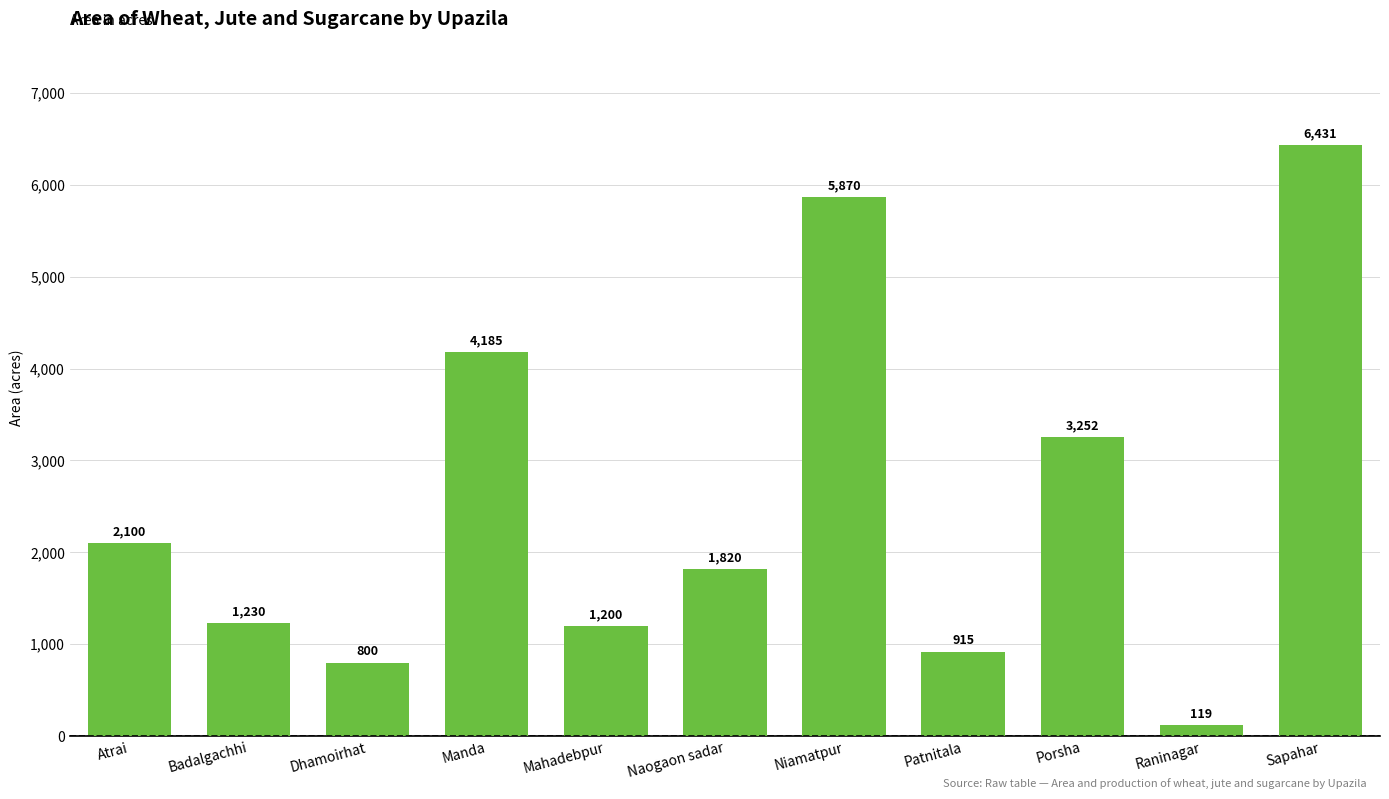

What is the difference between the maximum and minimum values?

6312